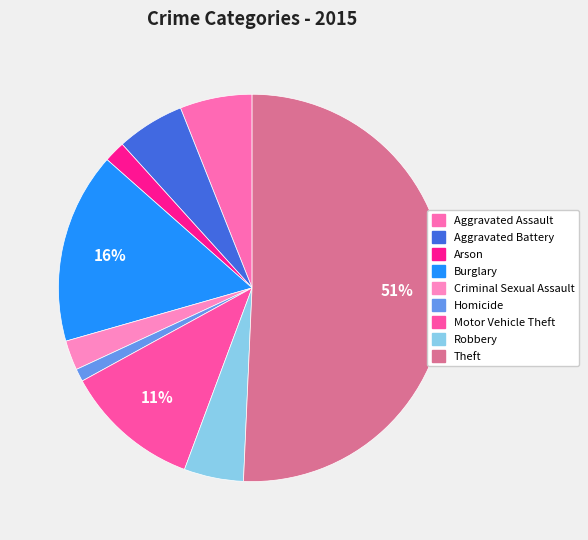

Which has a higher value, Homicide or Criminal Sexual Assault?

Criminal Sexual Assault